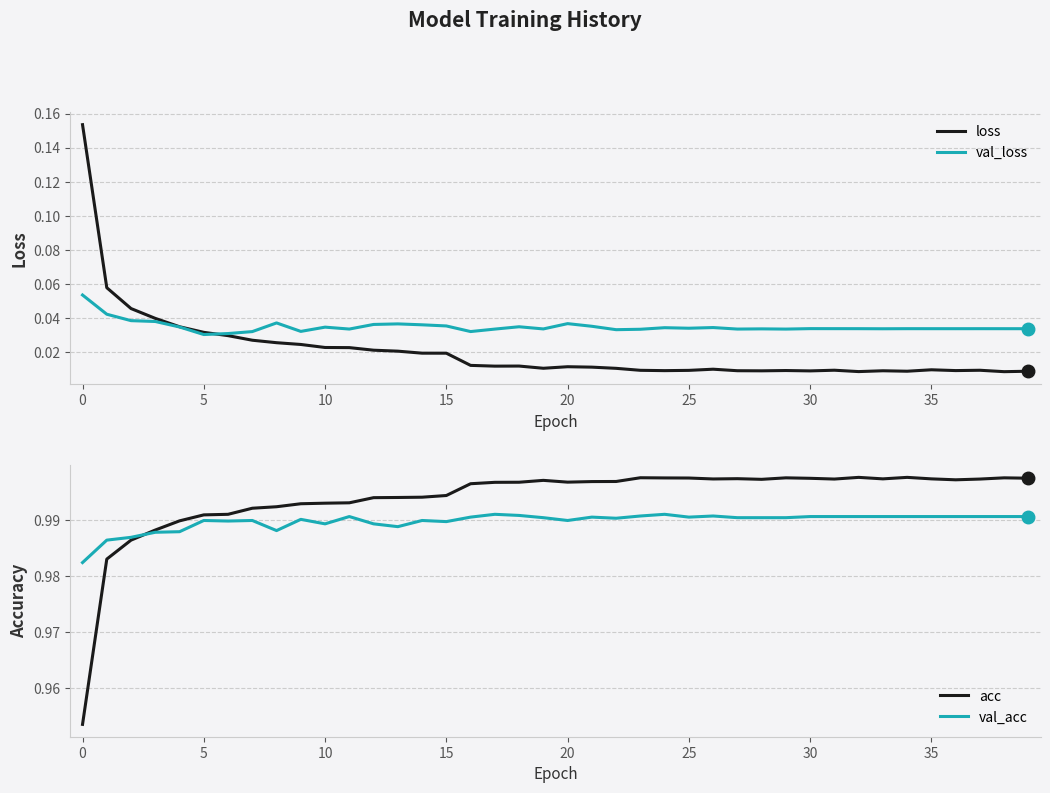

Does the chart have visible grid lines?

Yes